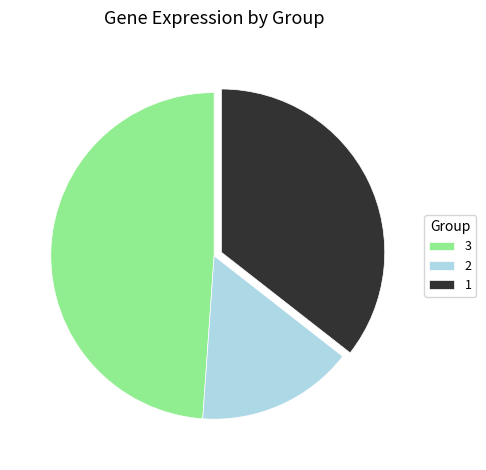

Combined, do 1 and 3 account for over 50%?

Yes